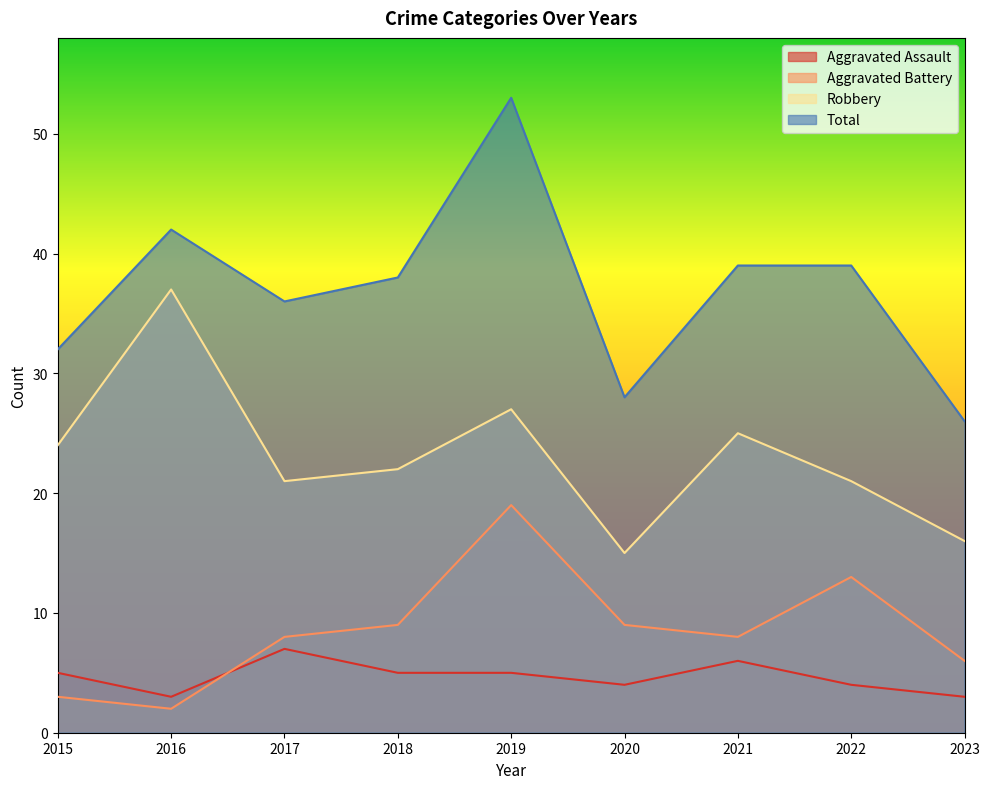

What is the spread (max minus min) of values at 2019?

48